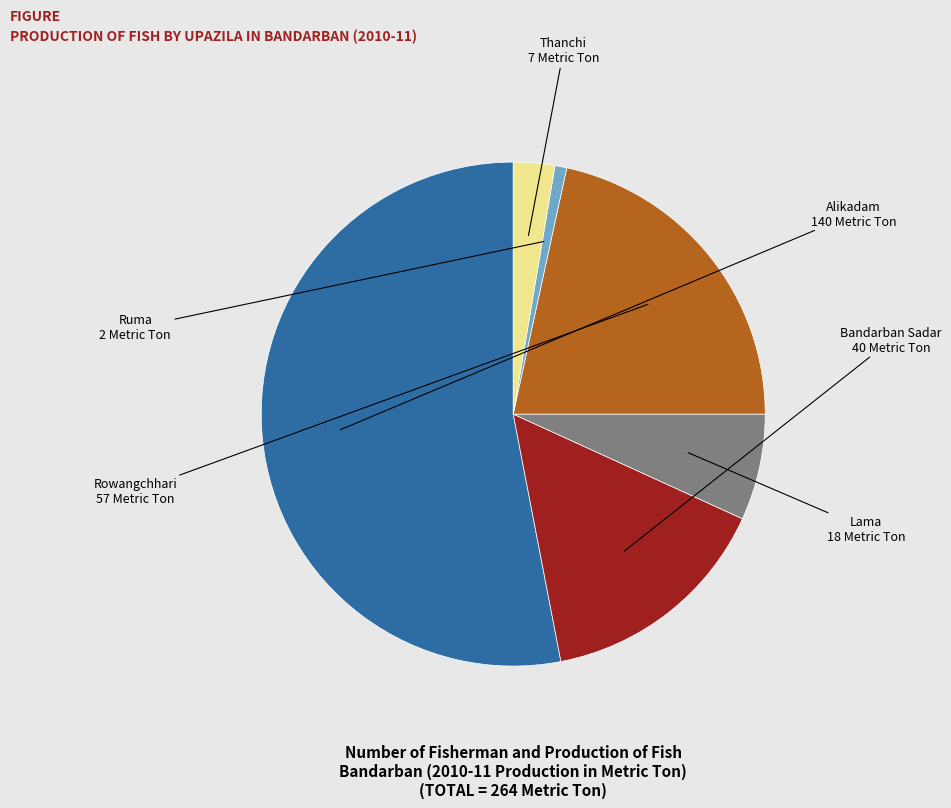

Does Alikadam represent more than half of the total?

Yes